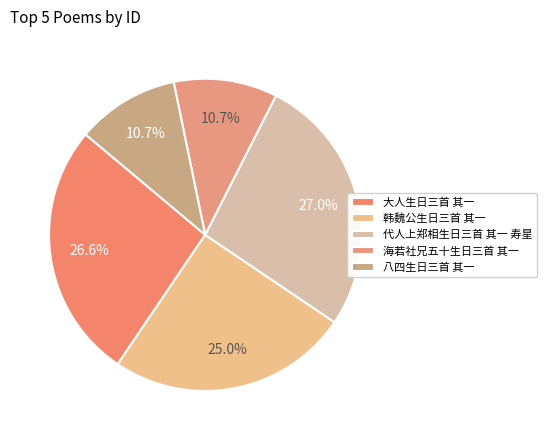

To the nearest percent, what is the difference between the 海若社兄五十生日三首 其一 and 韩魏公生日三首 其一 slice percentages?

14%